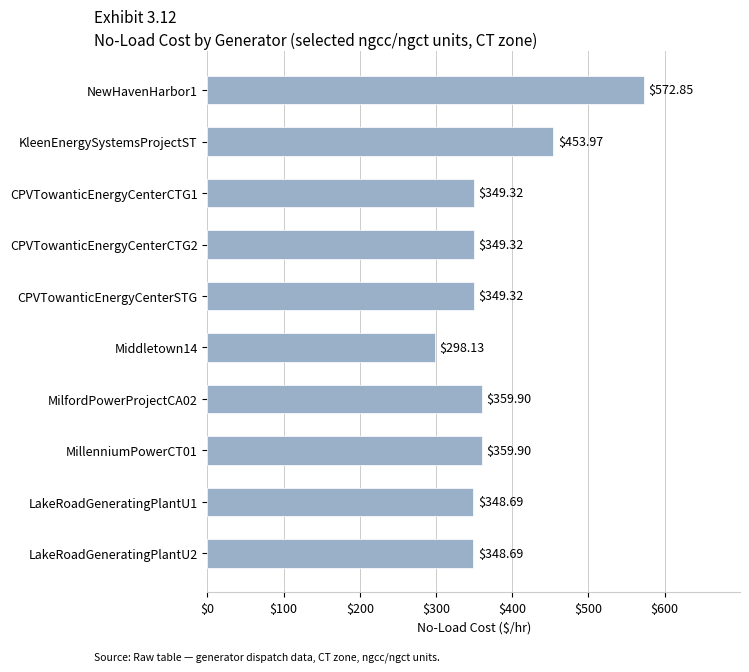

What is the difference between the maximum and minimum values?

274.7